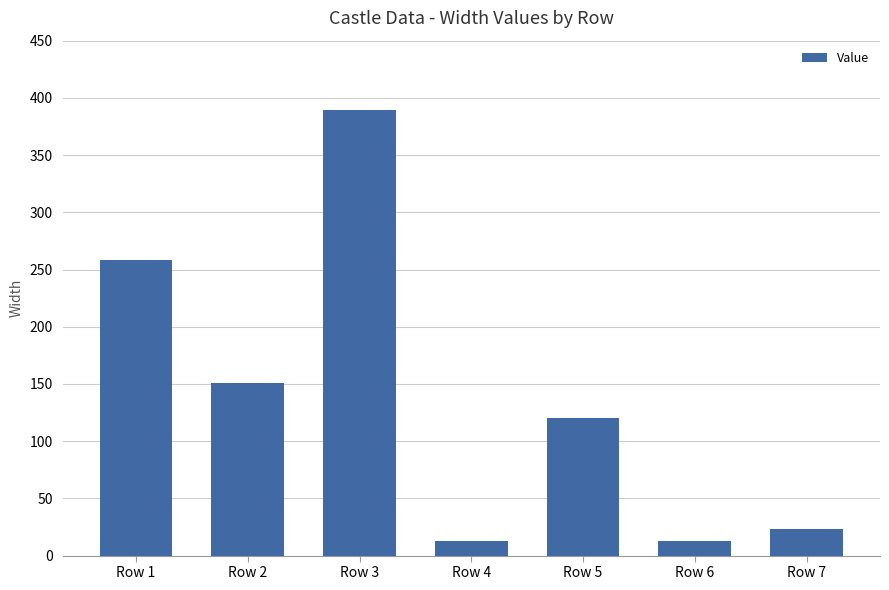

Which label corresponds to the largest value in the chart?

Row 3